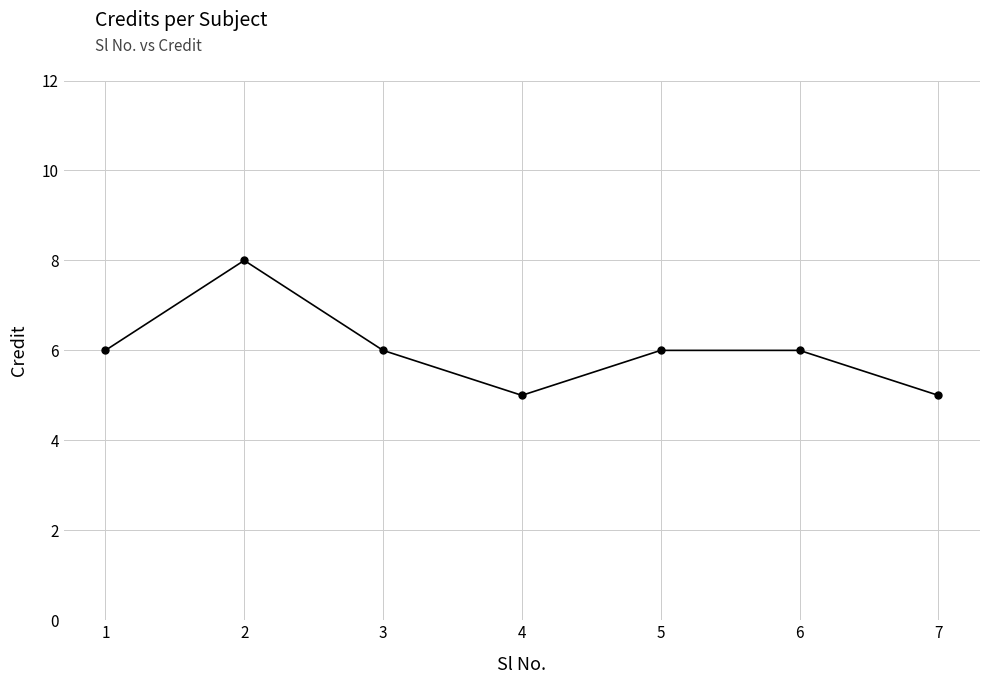

What is the difference between the values at 5 and 2?

2